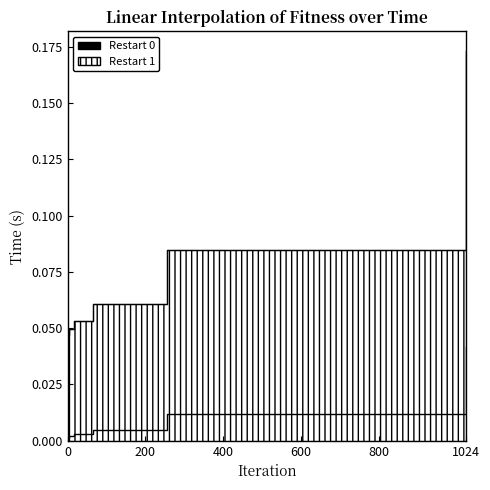

How many data points does each series have?

7